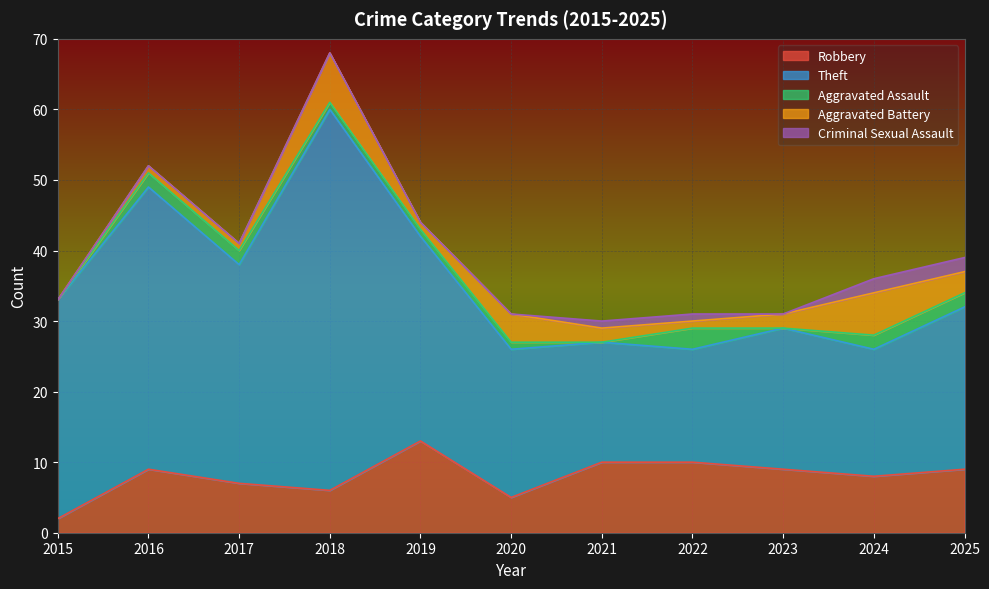

How many interior local valleys does the Theft series have?

3